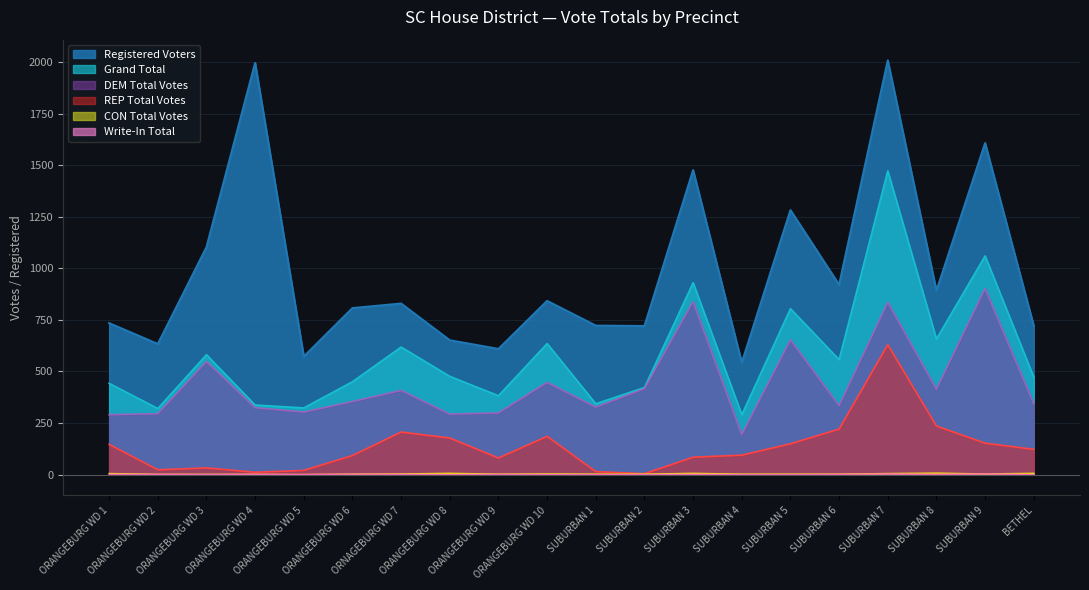

How many interior local peaks does the Write-In Total series have?

6